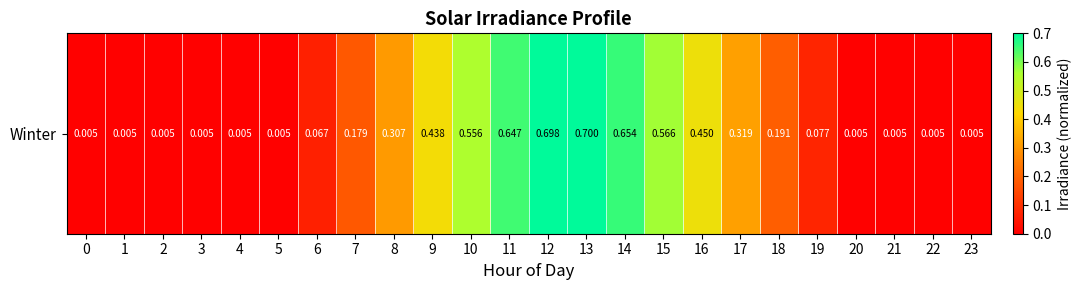

What is the difference between the second highest and second lowest values?

0.7